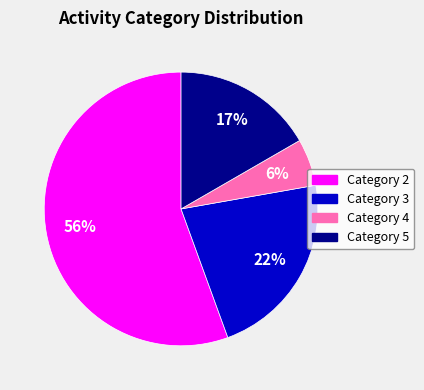

Is it true that Category 4 is 14% of the pie?

False